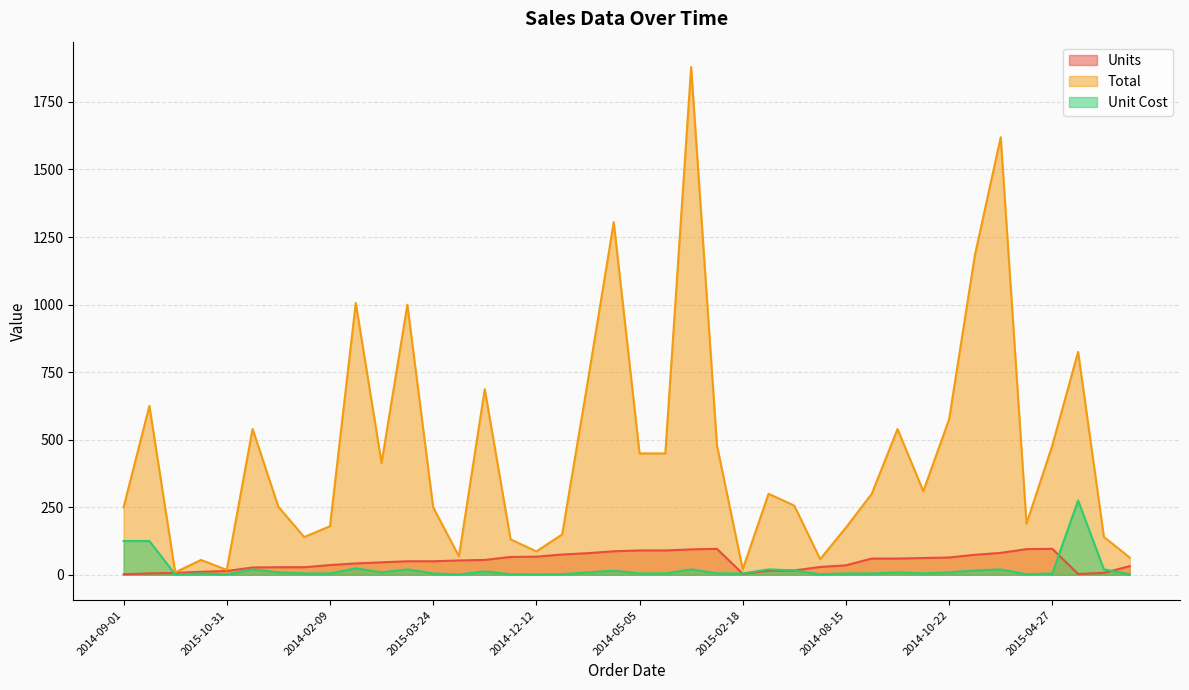

Read the Unit Cost value at 2015-09-10.

1.3